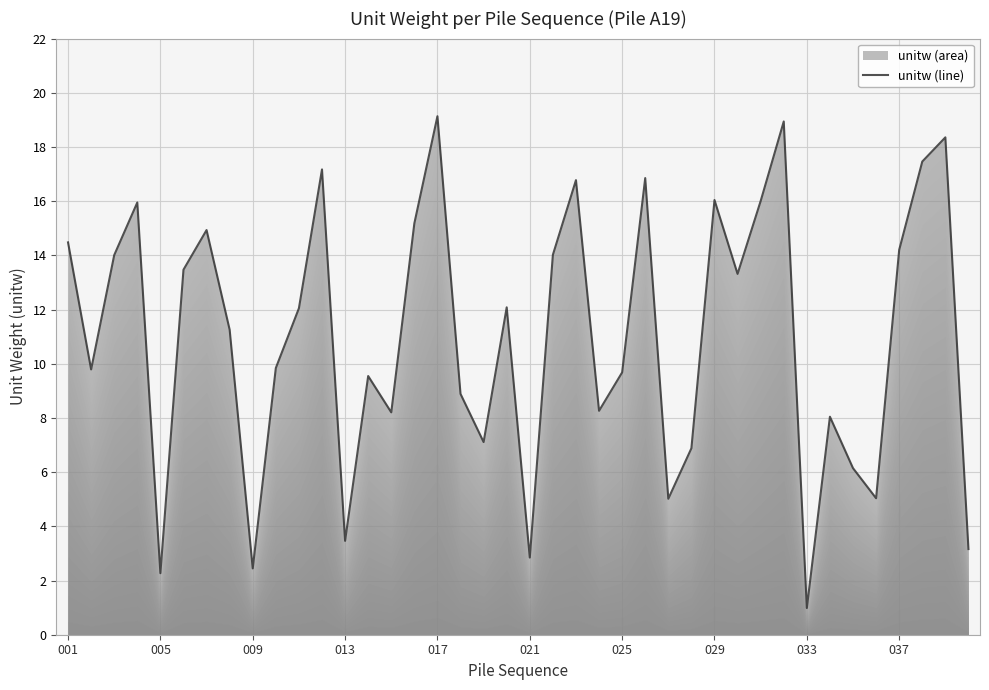

What is the difference between the maximum and minimum values?

18.1